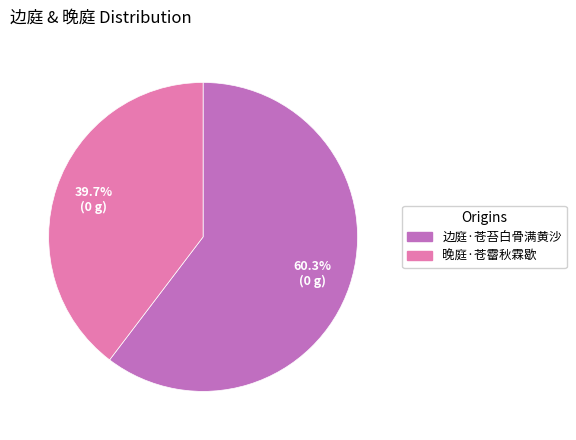

Which category accounts for the majority?

边庭·苍苔白骨满黄沙